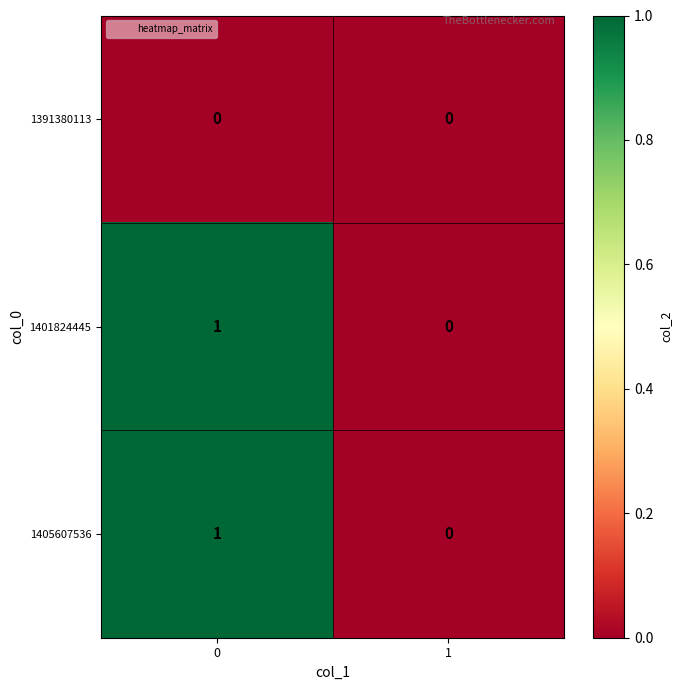

True or false: 1391380113 has a value of 0 at 1.

True